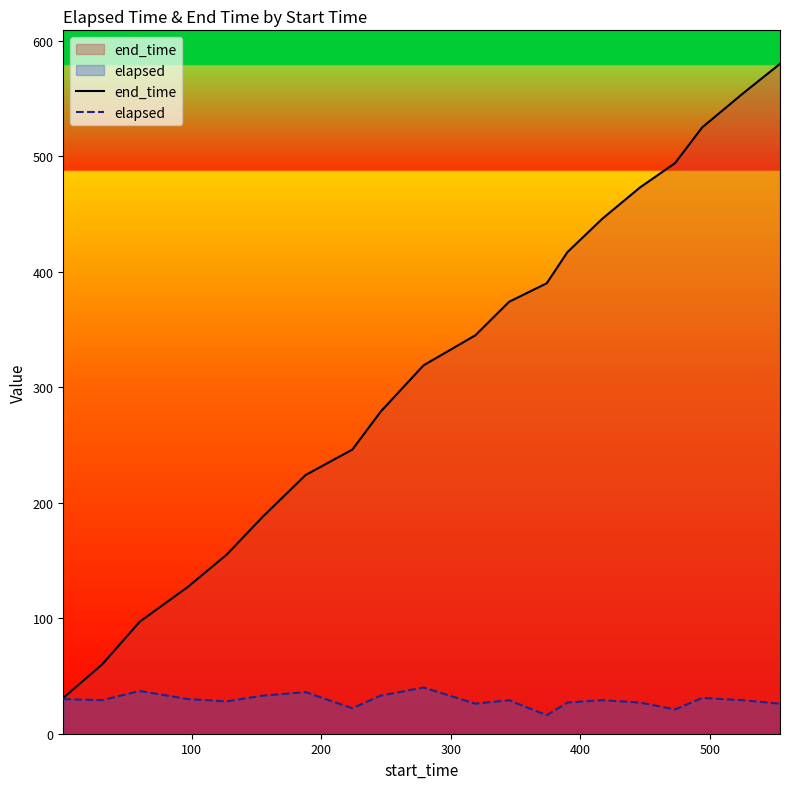

What is the greatest value displayed?

580